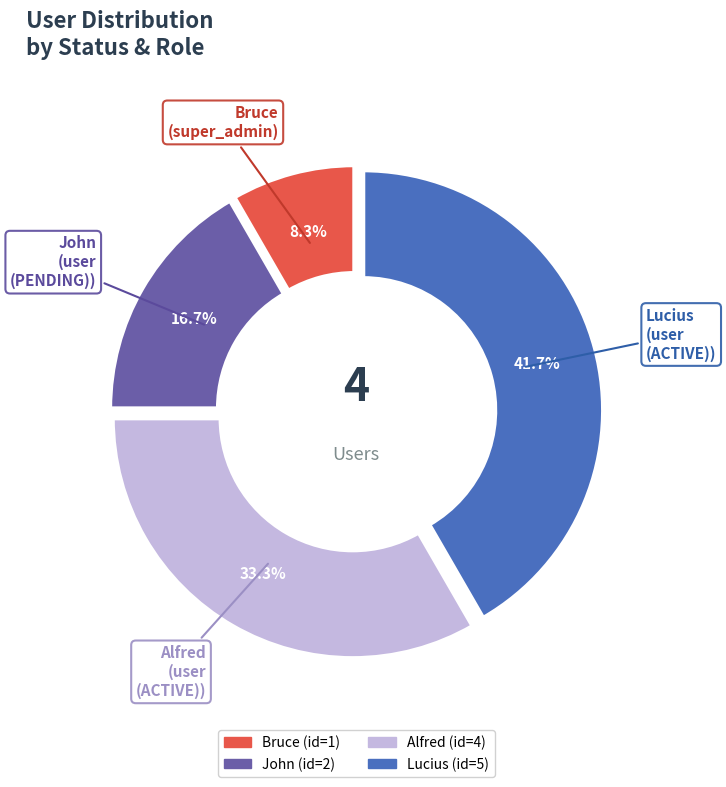

What is the smallest slice in the pie chart?

Bruce